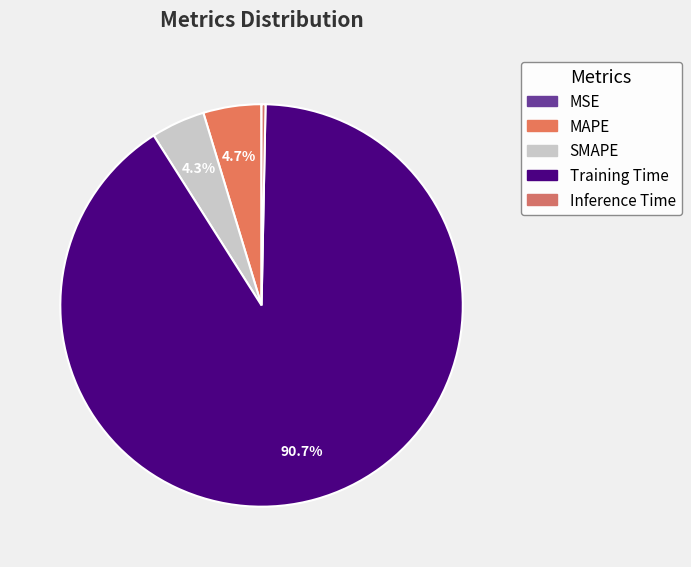

Is the sum of SMAPE and MAPE greater than half?

No